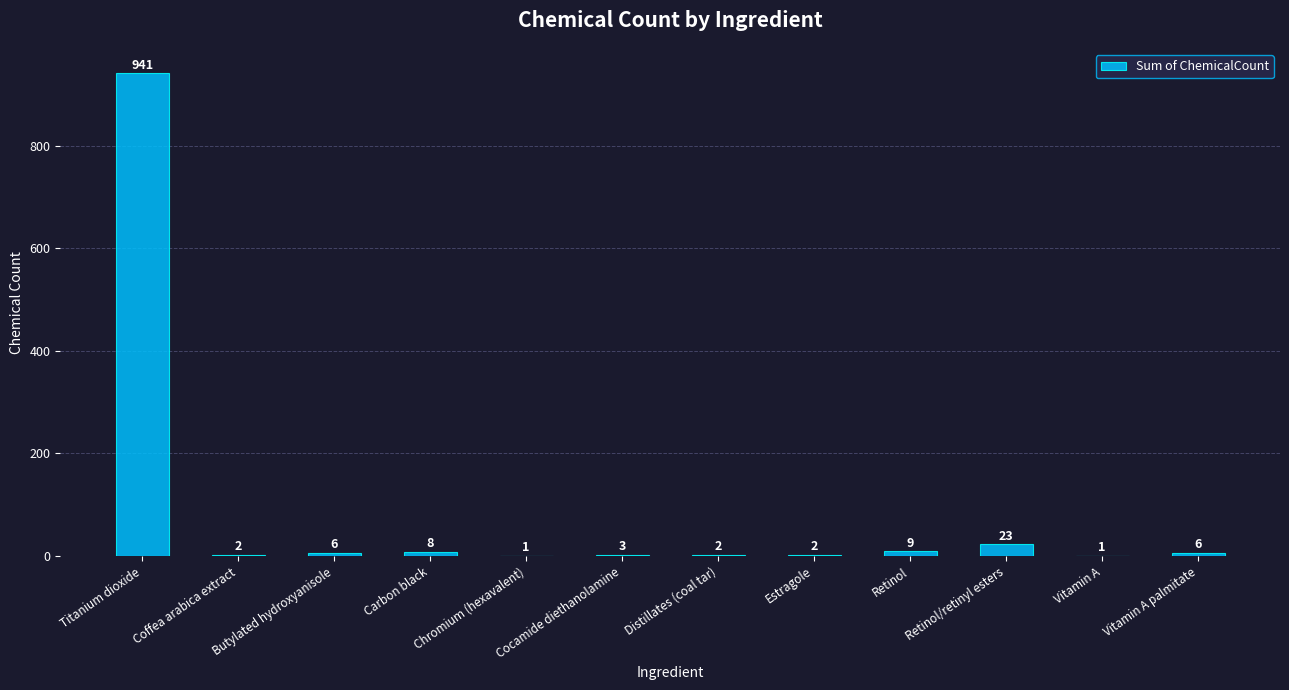

Which has a higher value, Cocamide diethanolamine or Butylated hydroxyanisole?

Butylated hydroxyanisole